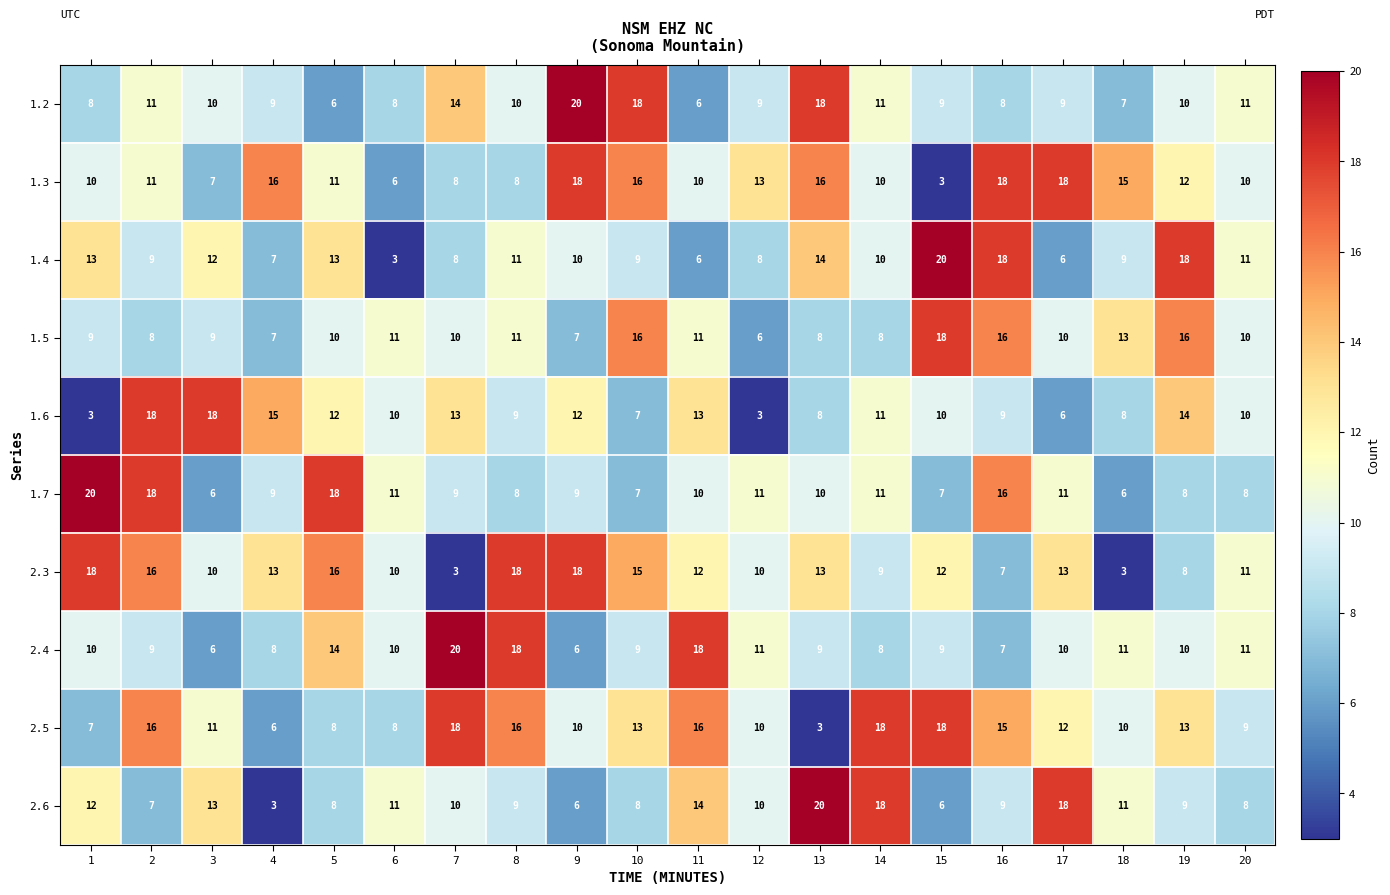

What is the difference between the maximum and minimum values in the 1.7 series?

14